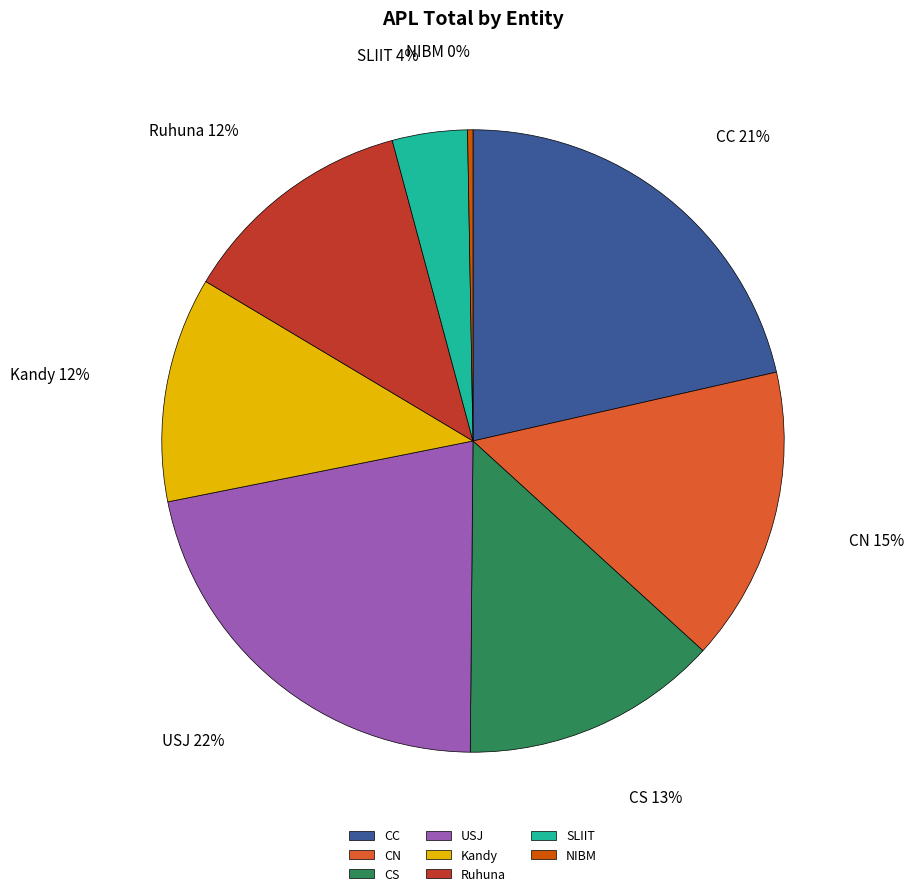

Which slice is the smallest?

NIBM